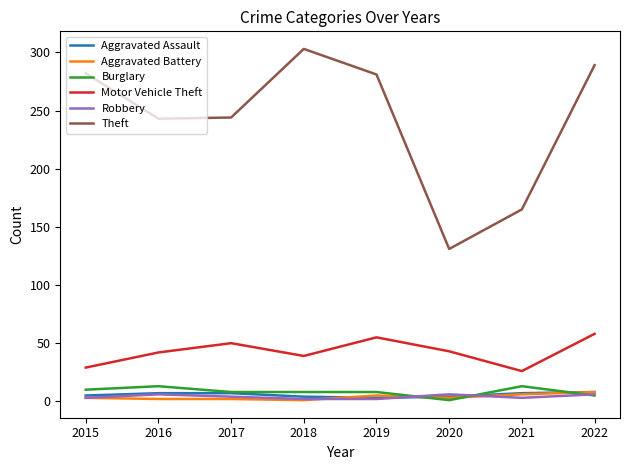

True or false: Motor Vehicle Theft and Robbery cross at least once.

False